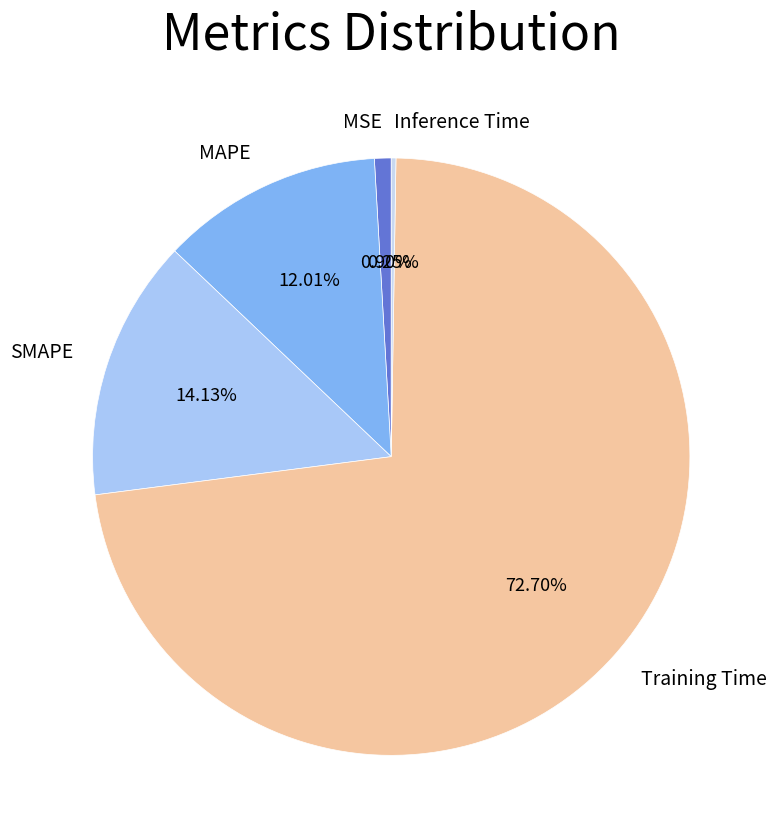

Is there a majority slice in this chart?

Yes